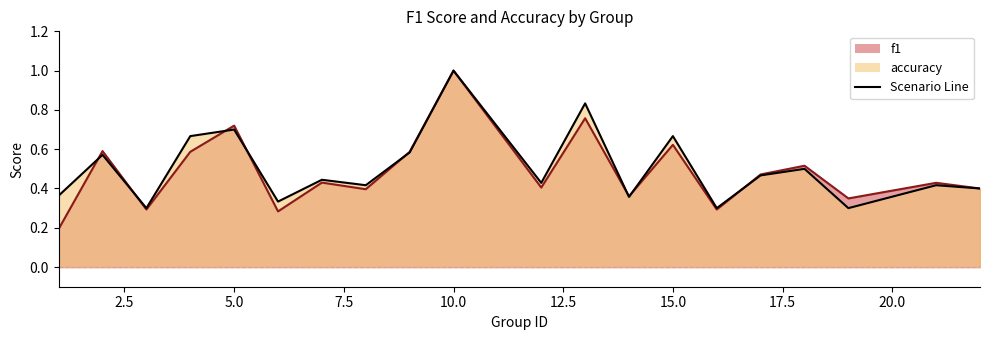

Does the chart have visible grid lines?

No